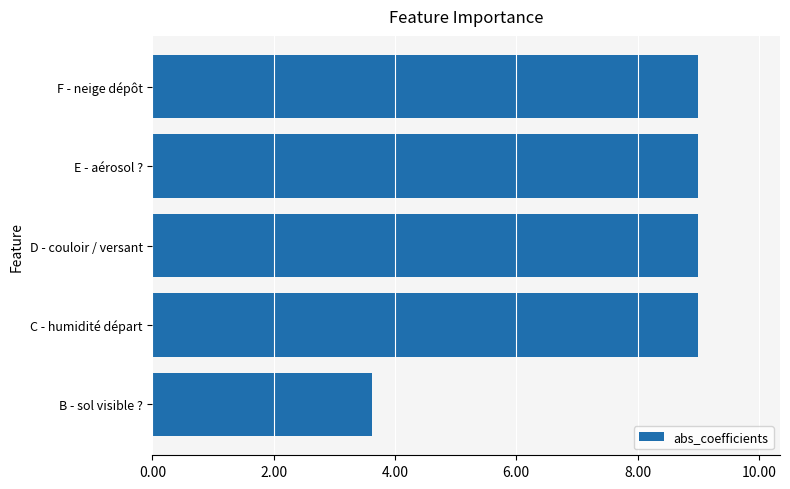

The value at F - neige dépôt is 9.0. True or false?

True